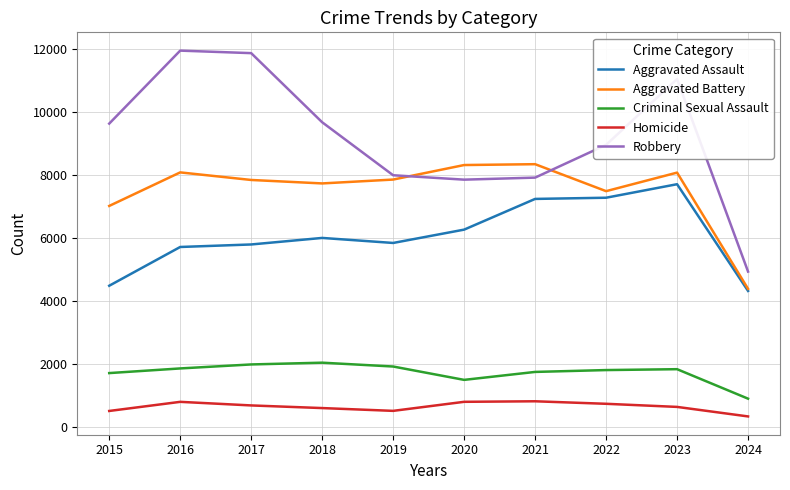

Which category has the lowest value in the Aggravated Assault series?

2024